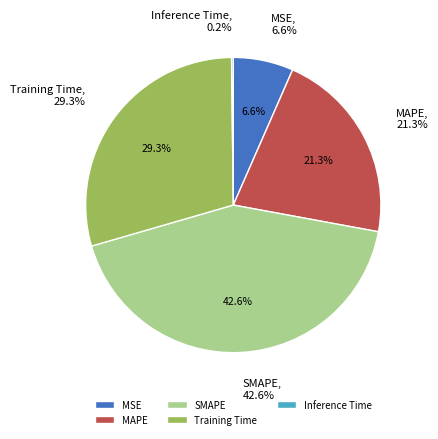

What percentage is NOT represented by Inference Time?

99.8%